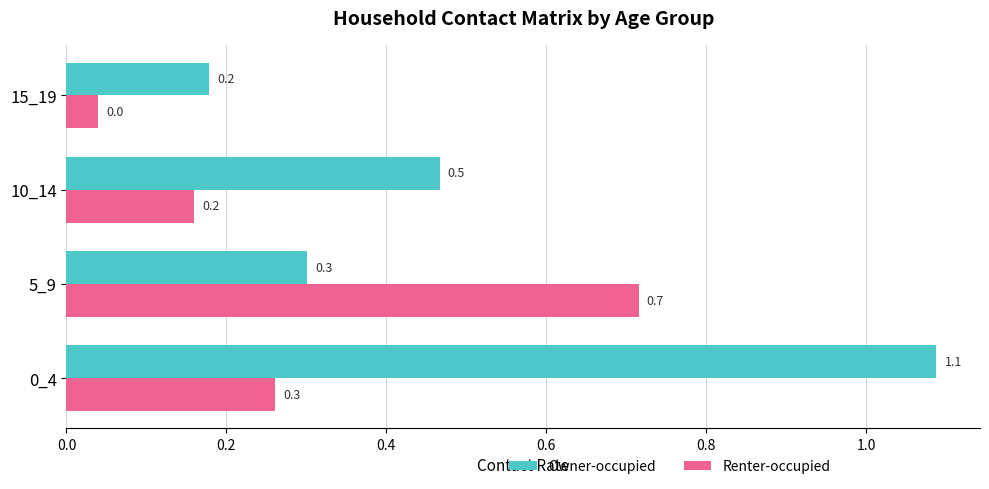

Which category has the lowest value in the Renter-occupied series?

15_19